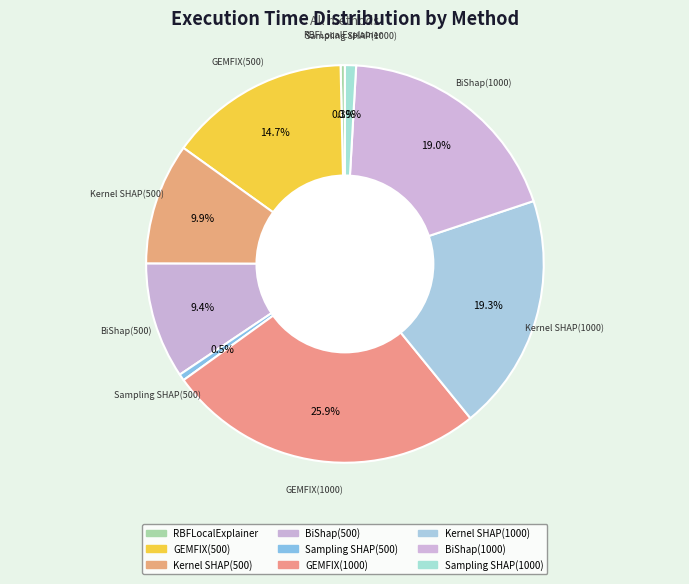

How many segments does this pie chart have?

9